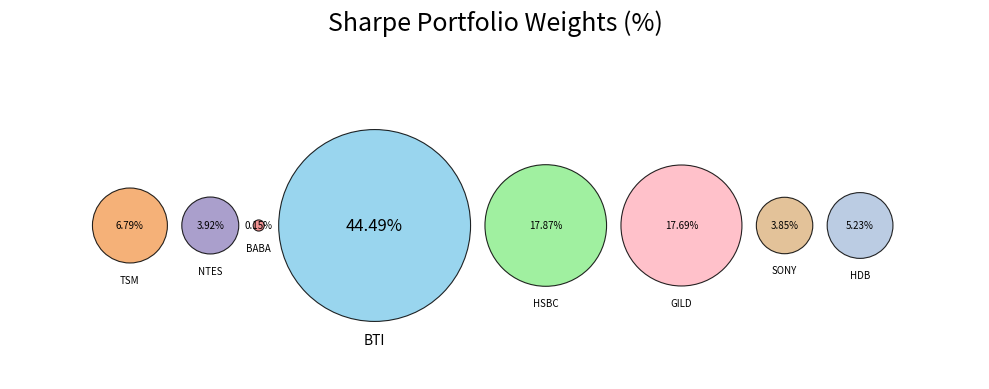

Which category has the biggest portion of the pie?

BTI